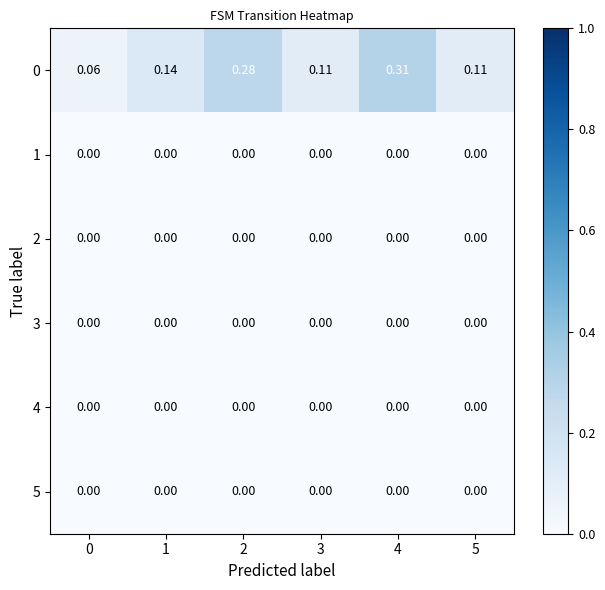

Between 2 and 5, which series saw the biggest shift?

0